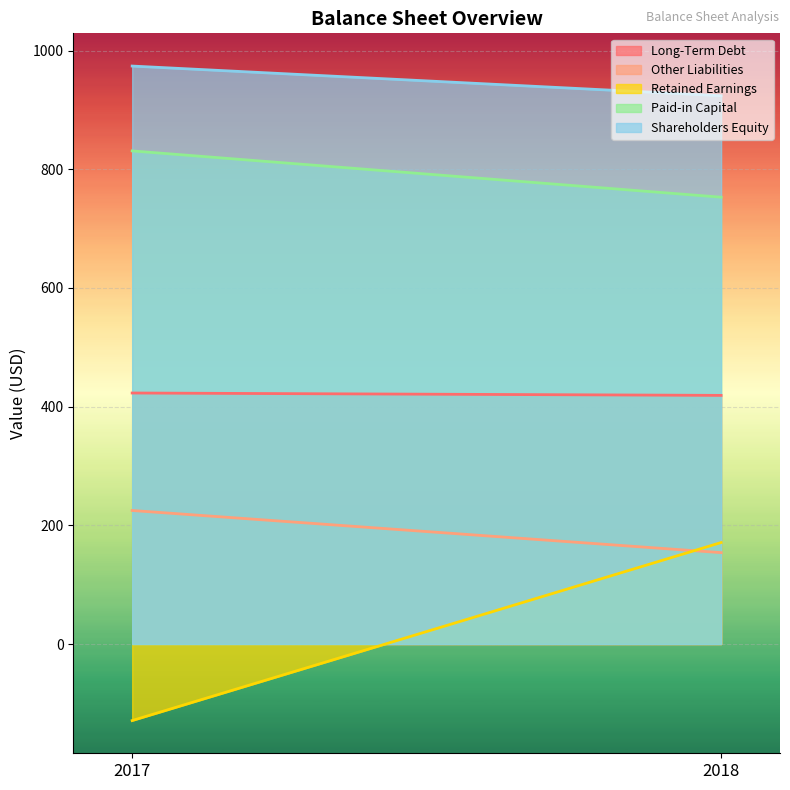

What is the total value across all series at 2017?

2324